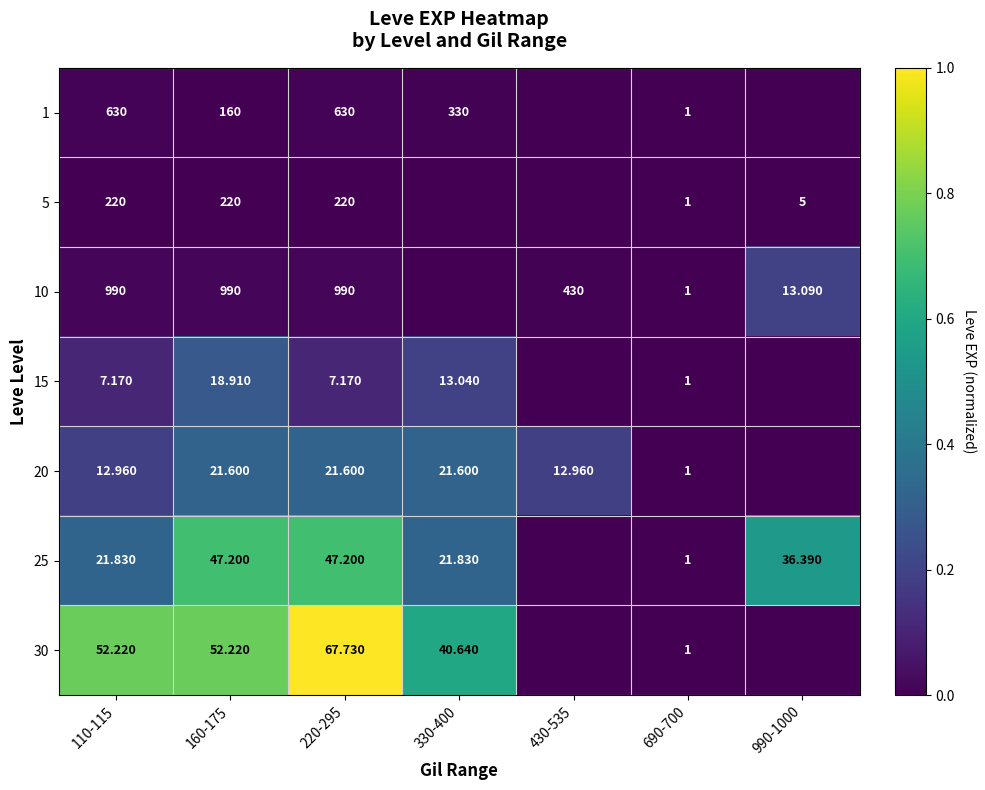

What is the total value across all series at 160-175?

1509.9